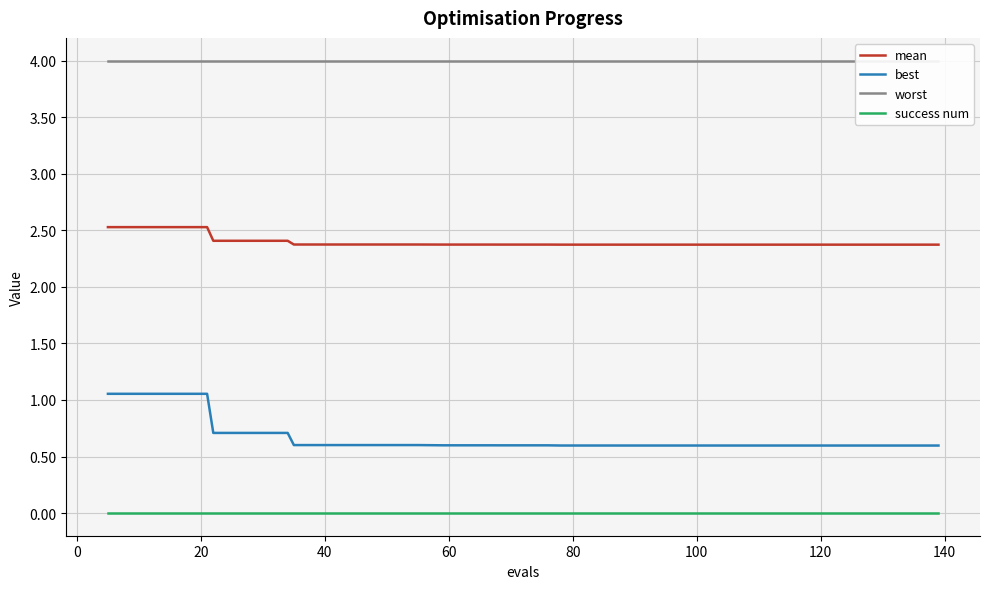

True or false: mean and best intersect in this chart.

False